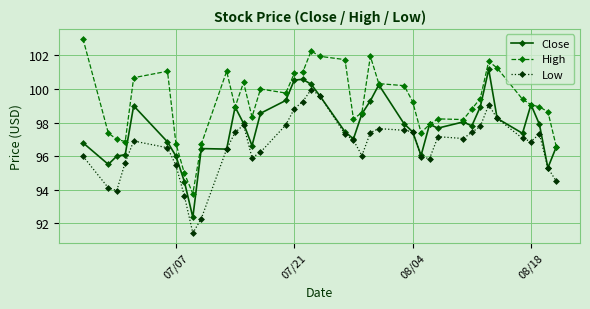

In High, how many points are higher than both neighbors (excluding endpoints)?

8